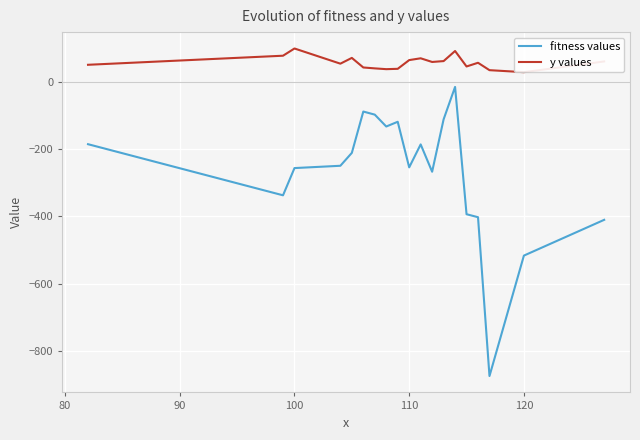

True or false: fitness values and y values intersect in this chart.

False